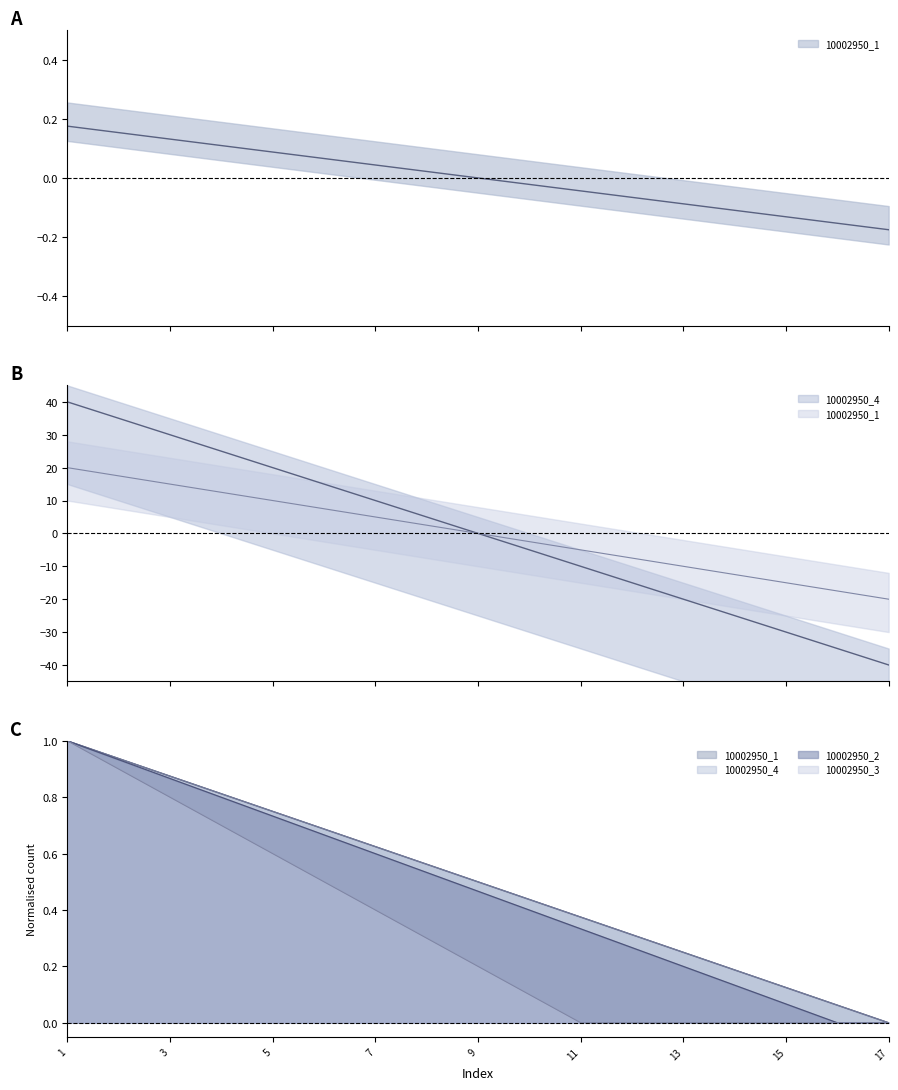

What is the sum of all 10002950_2 values?

8.0